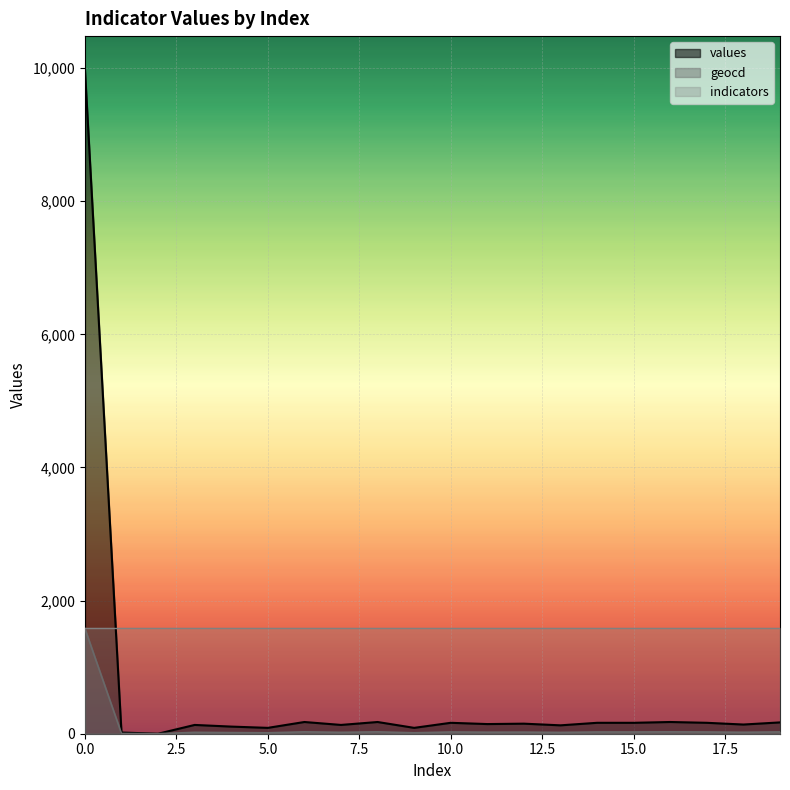

True or false: geocd and values intersect in this chart.

False